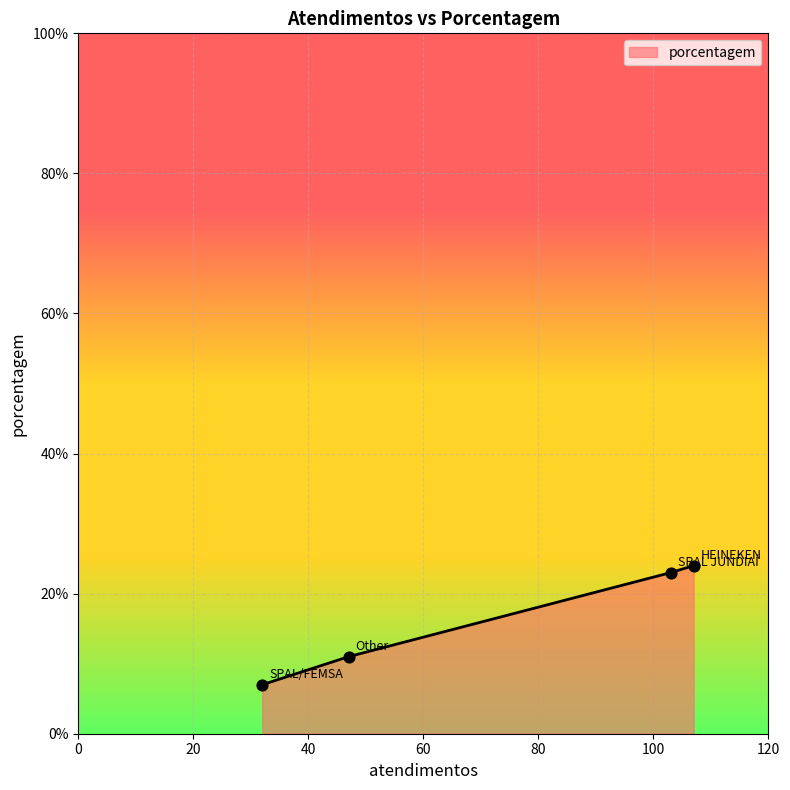

What is the greatest value displayed?

24